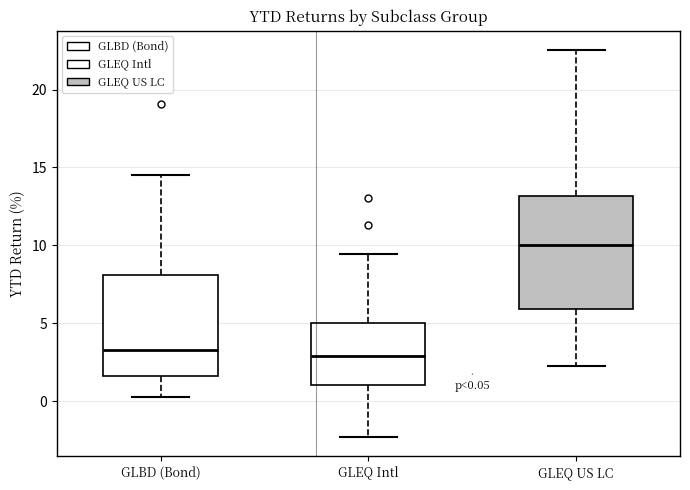

Which box is the tallest, from its lower edge to its upper edge?

GLEQ US LC